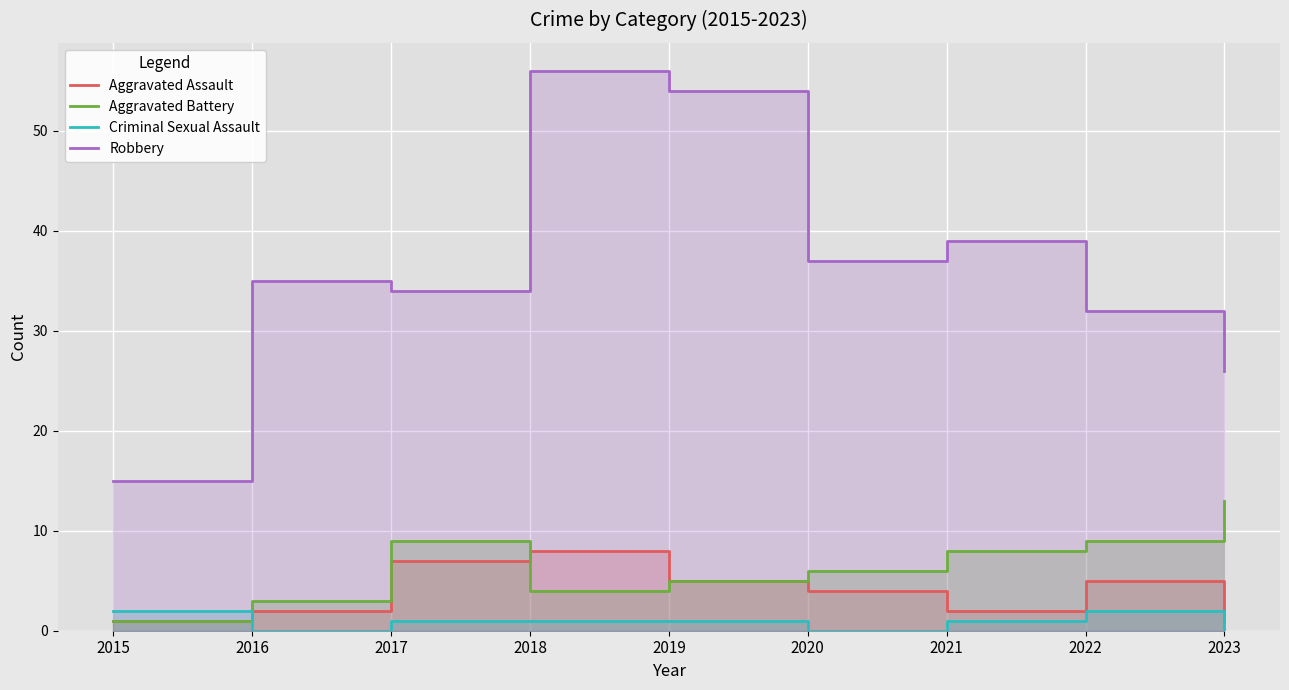

How many lines are shown in the chart?

4